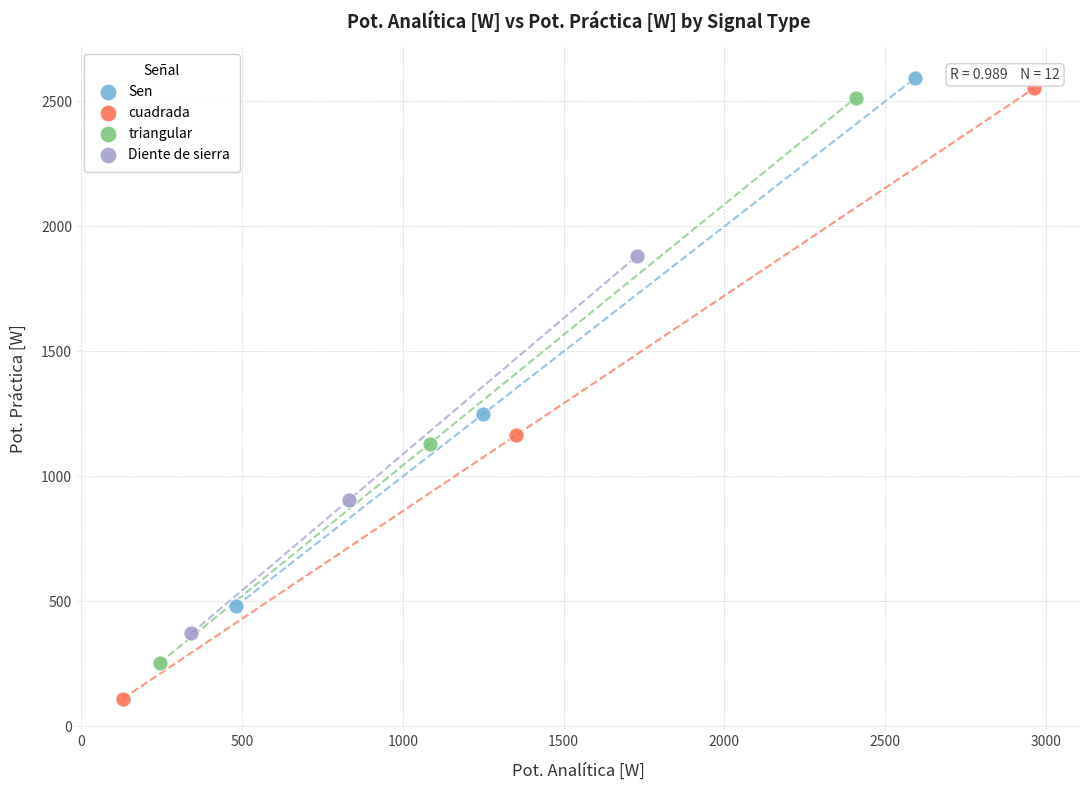

What are all the series names shown in the legend?

Sen, cuadrada, triangular, Diente de sierra